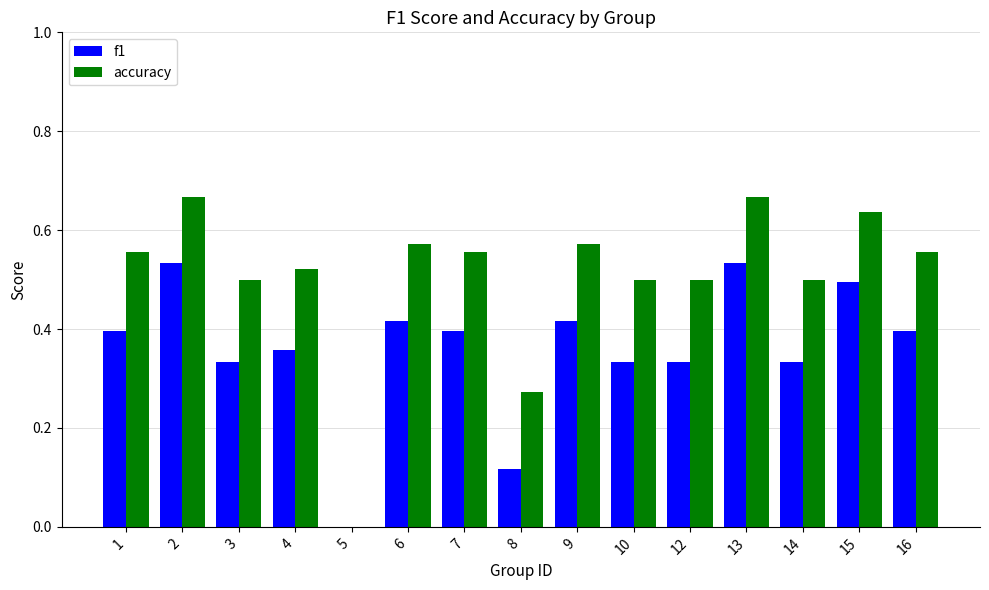

How many data points in f1 are above 0?

14